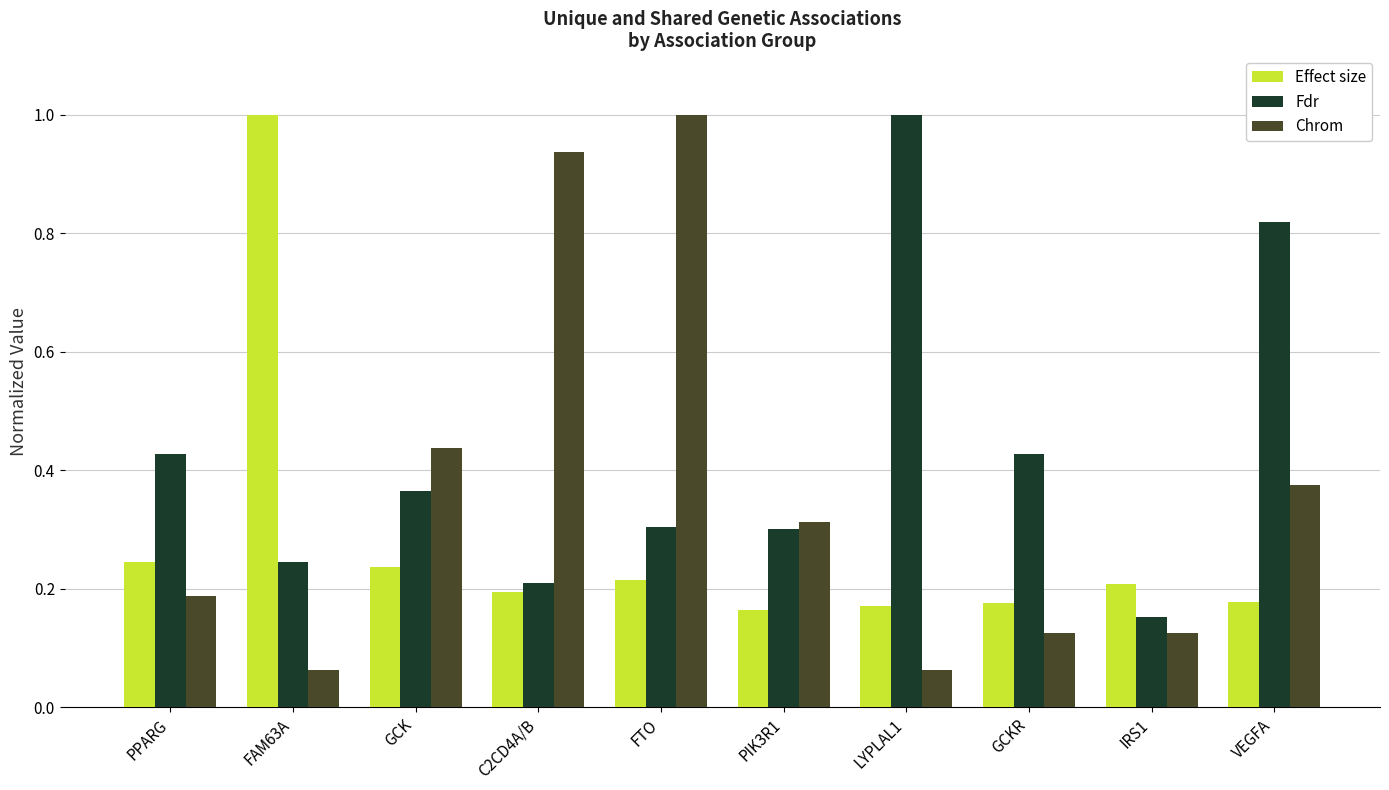

True or false: Fdr has a value of 0.6 at PPARG.

False